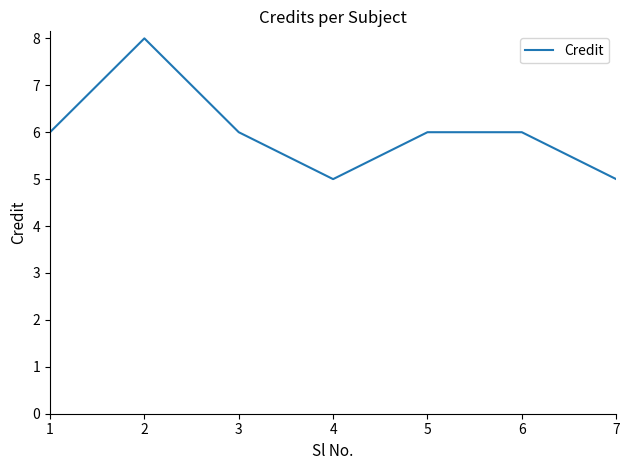

Reading left to right, list all the values displayed in this chart.

1=6	2=8	3=6	4=5	5=6	6=6	7=5